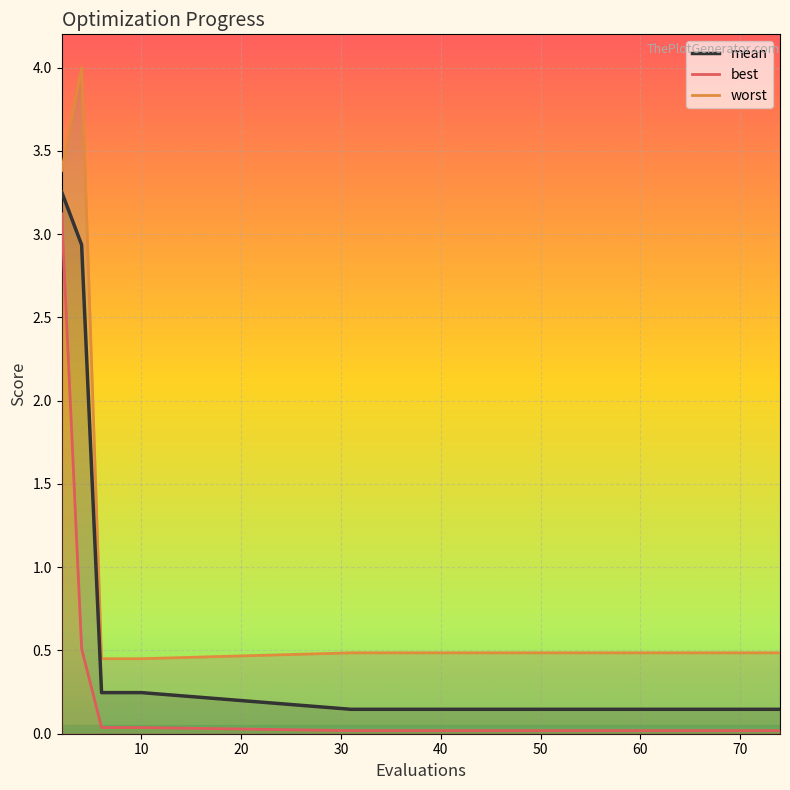

Rank the series by their maximum value, from highest to lowest.

worst, mean, best